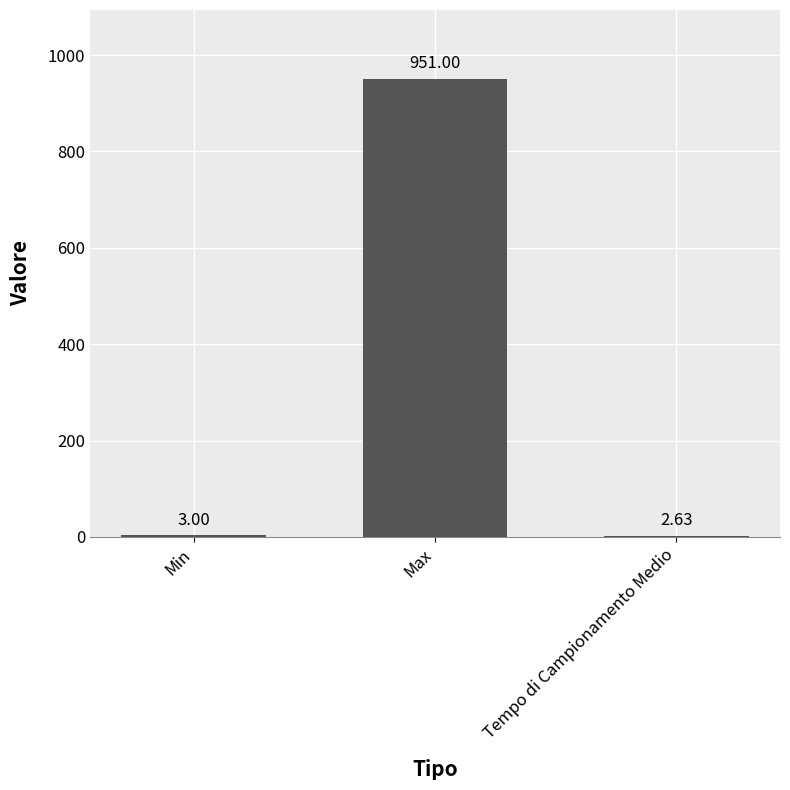

What is the change in value from Min to Max?

+948.0